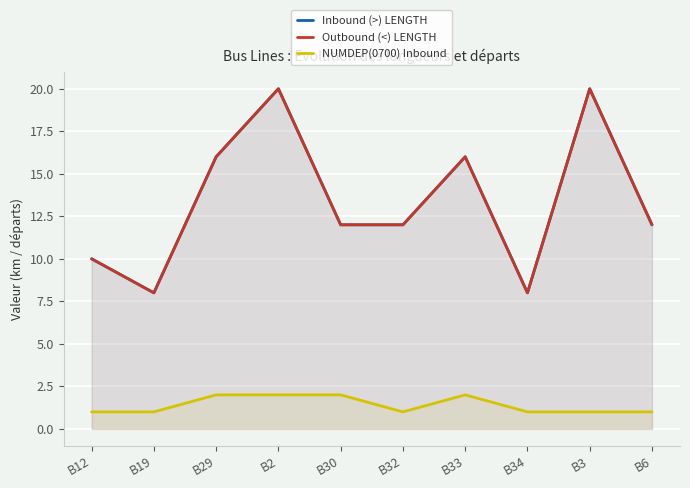

What are all the series names shown in the legend?

Inbound (>) LENGTH, Outbound (<) LENGTH, NUMDEP(0700) Inbound